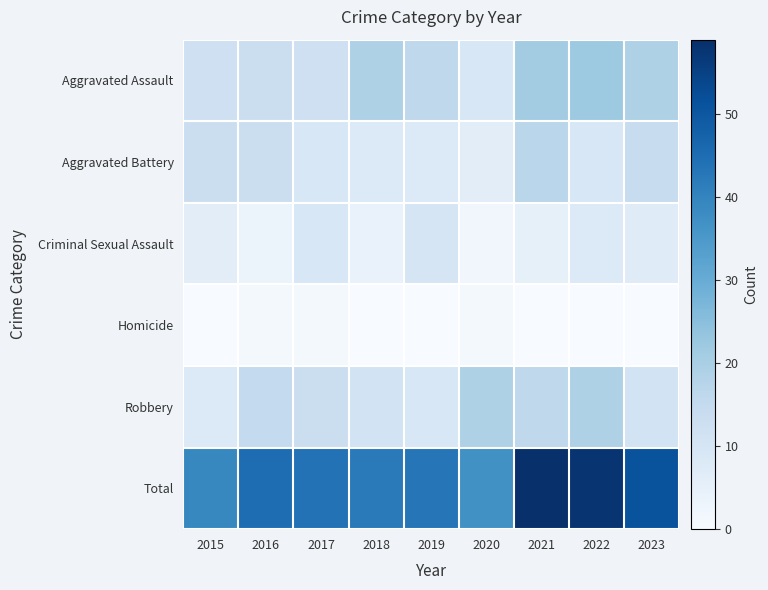

Which series has the widest spread of values?

Total